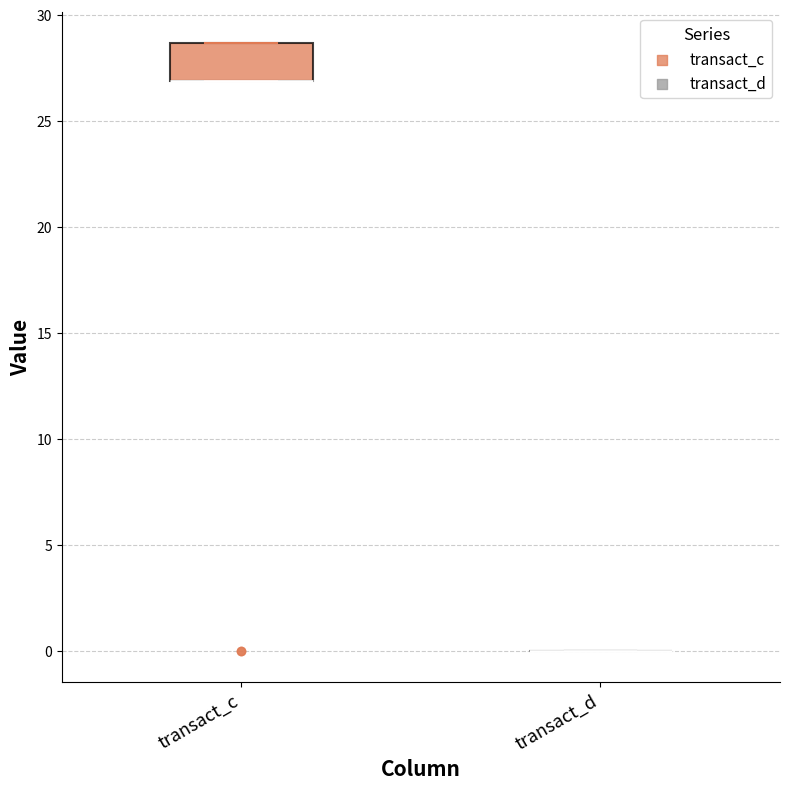

Reading left to right, transcribe this box plot: for each box, give where its median line is, the range the box spans, and where its two whiskers end, as read against the y-axis. The values are not printed on the chart, so give them approximately, as read against the axis.

transact_c: median 27.0 (drawn on the box's lower edge), box 27.0 to 28.5, whiskers 27.0 to 28.5
transact_d: box collapsed to a line at 0.0, whiskers 0.0 to 0.0